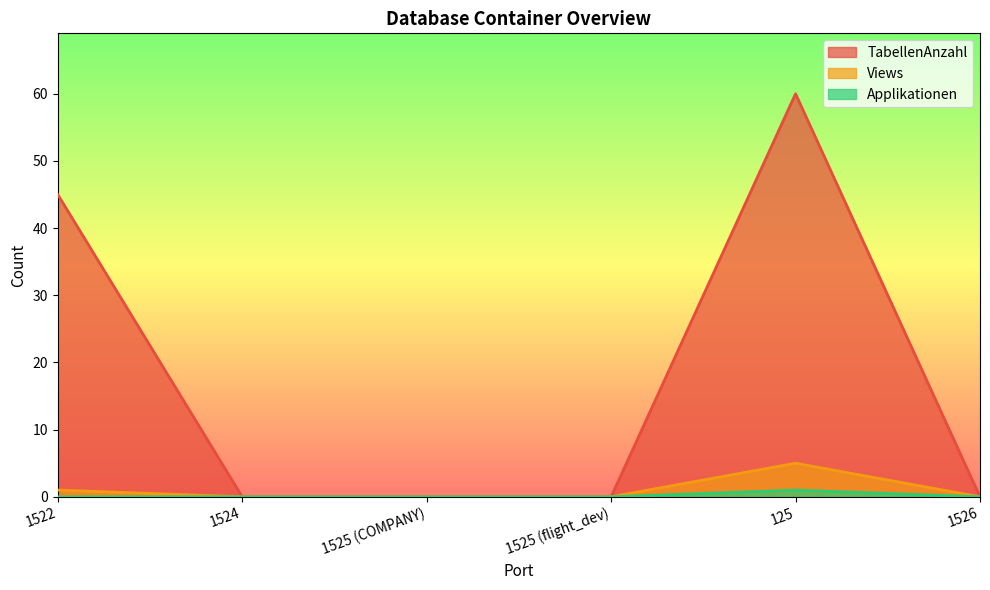

Does the chart have visible grid lines?

No